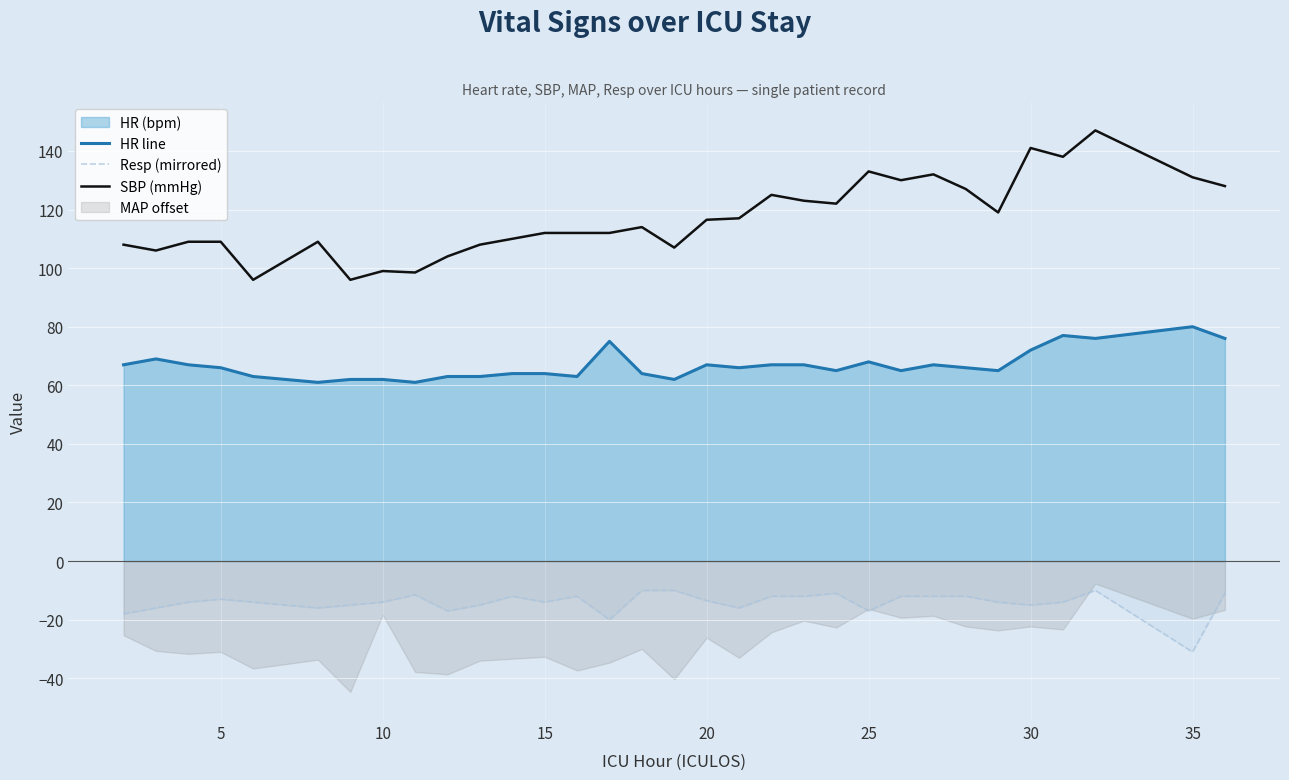

Is it true that Resp (mirrored) equals -13.0 at 5?

True